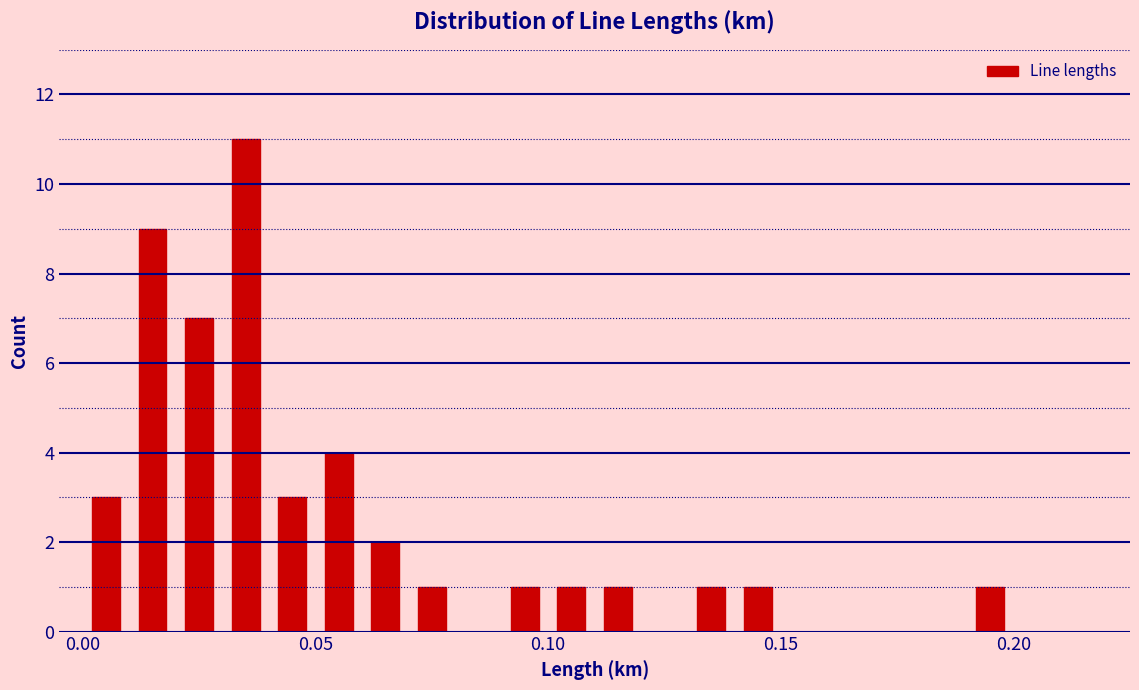

Around what value on the x-axis is the tallest bar? Give the approximate position of its centre, as read against the axis.

0.035